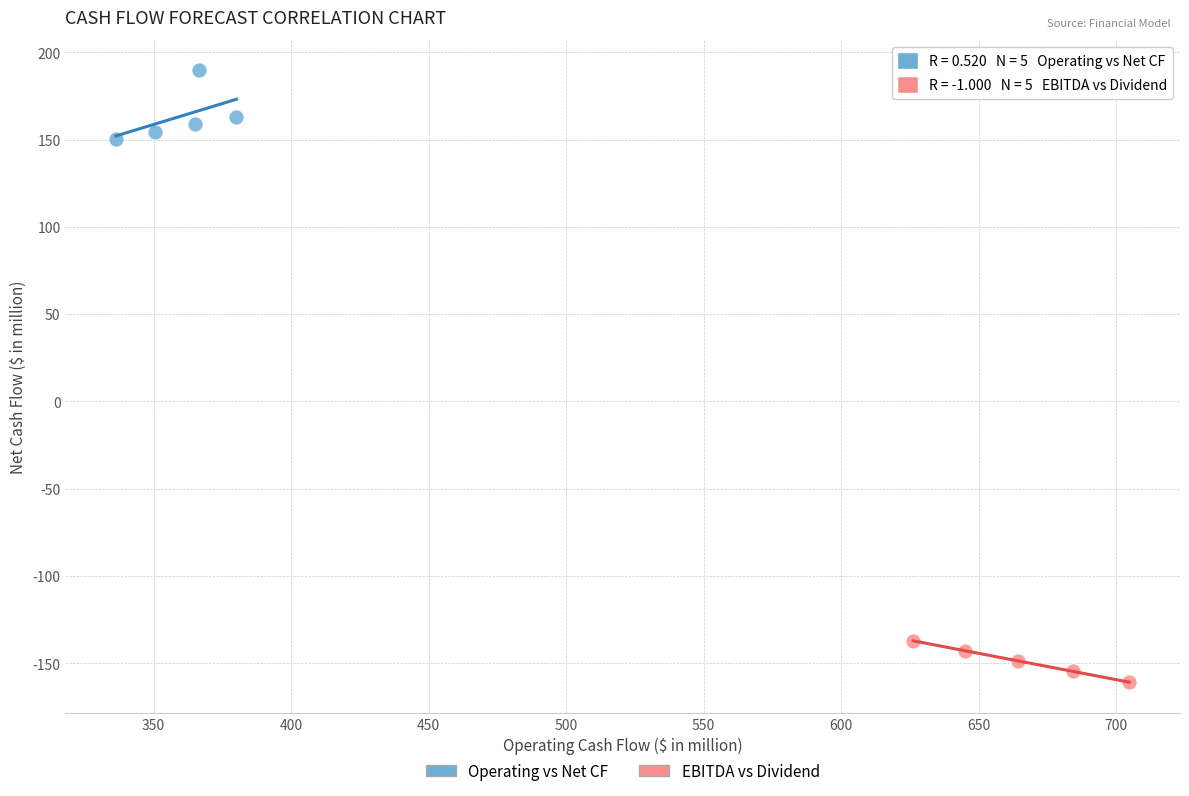

Which series contains the highest Y value?

Operating vs Net CF